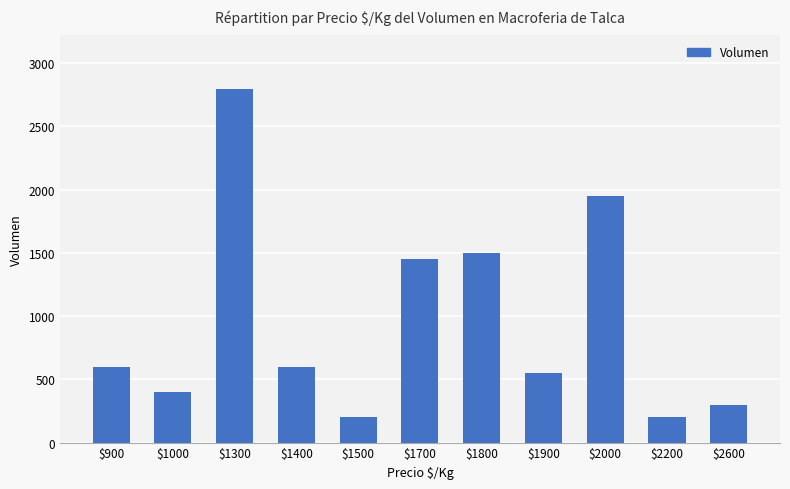

Count the number of data series in this chart.

1